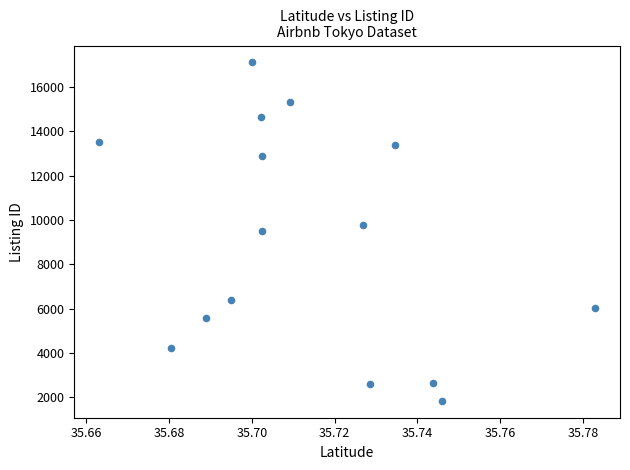

What is the range of Y values (max minus min)?

15257